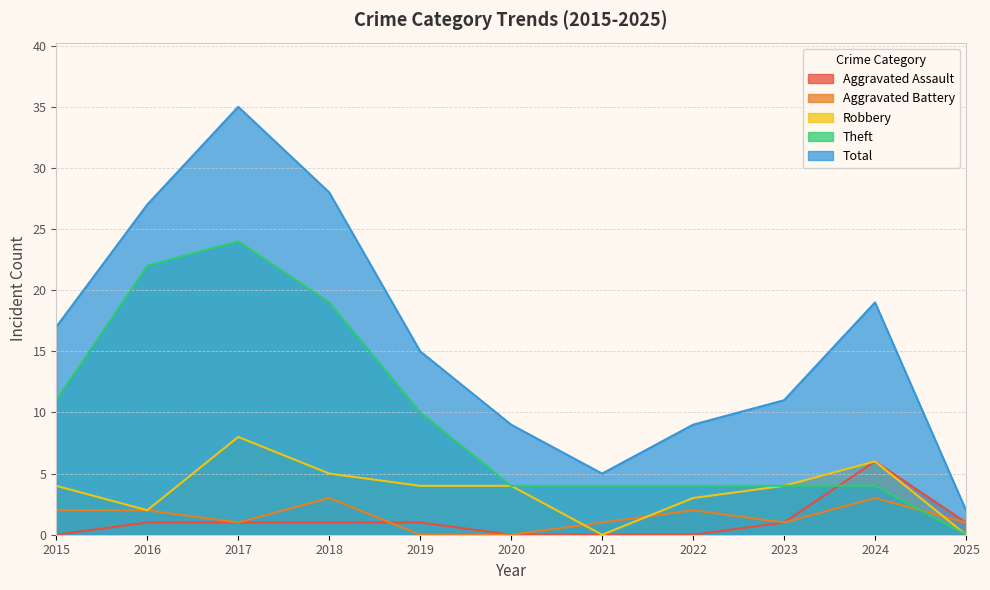

How many distinct data groups are displayed?

5